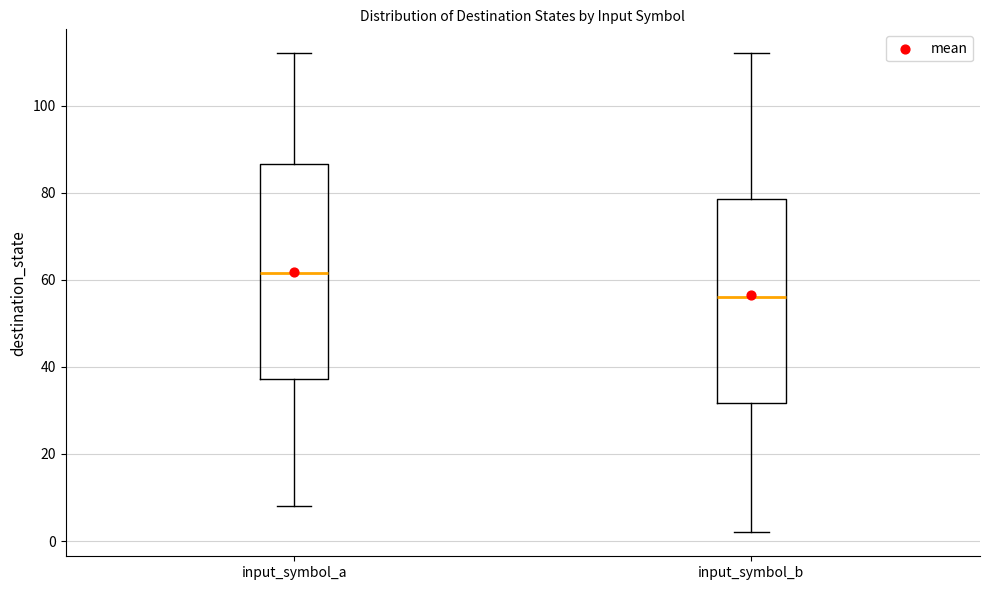

Which box has the lowest median line?

input_symbol_b